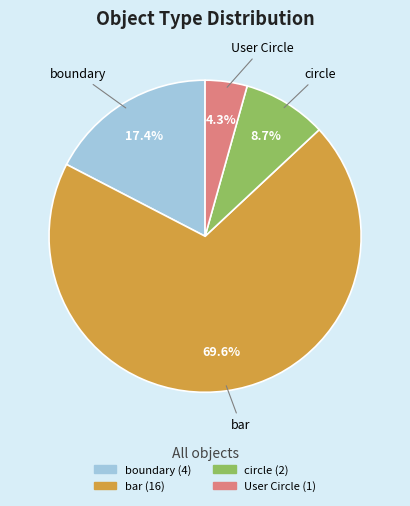

To the nearest percent, what percentage of the pie is User Circle?

4%